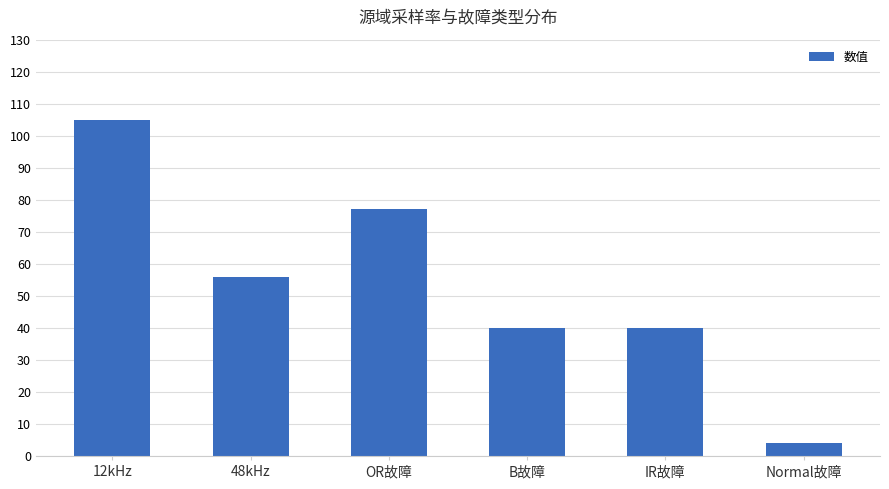

Count the values in the range 40 to 77.

4